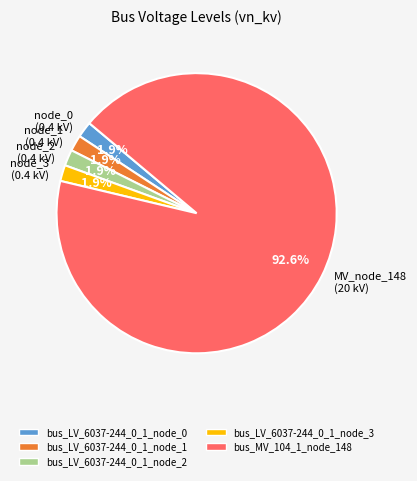

Combined, do node_0 (0.4 kV) and node_1 (0.4 kV) account for over 50%?

No